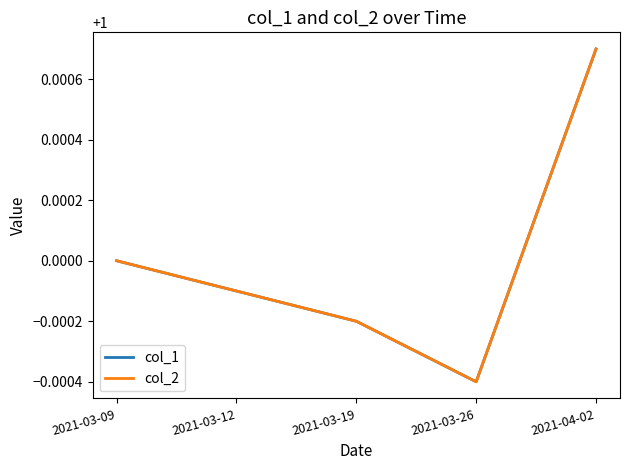

Reading left to right, transcribe all the data shown in this chart.

col_1: 1.0	1.0	1.0	1.0	1.0
col_2: 1.0	1.0	1.0	1.0	1.0